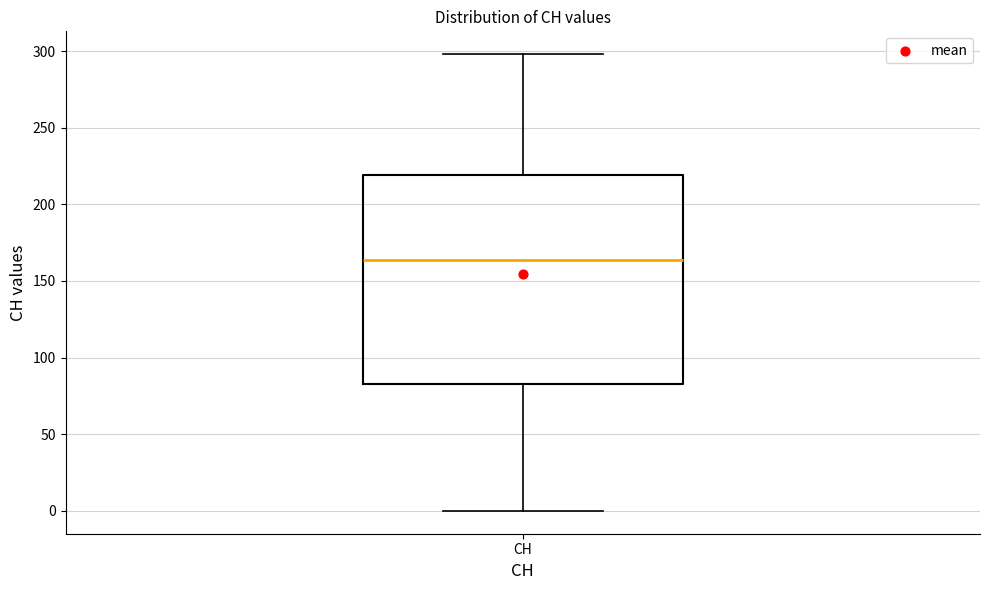

Read this box plot against the y-axis: the position of the median line, the range covered by the box, and the ends of both whiskers. The values are not printed on the chart, so give them approximately, as read against the axis.

median 165, box 85 to 220, whiskers 0 to 300